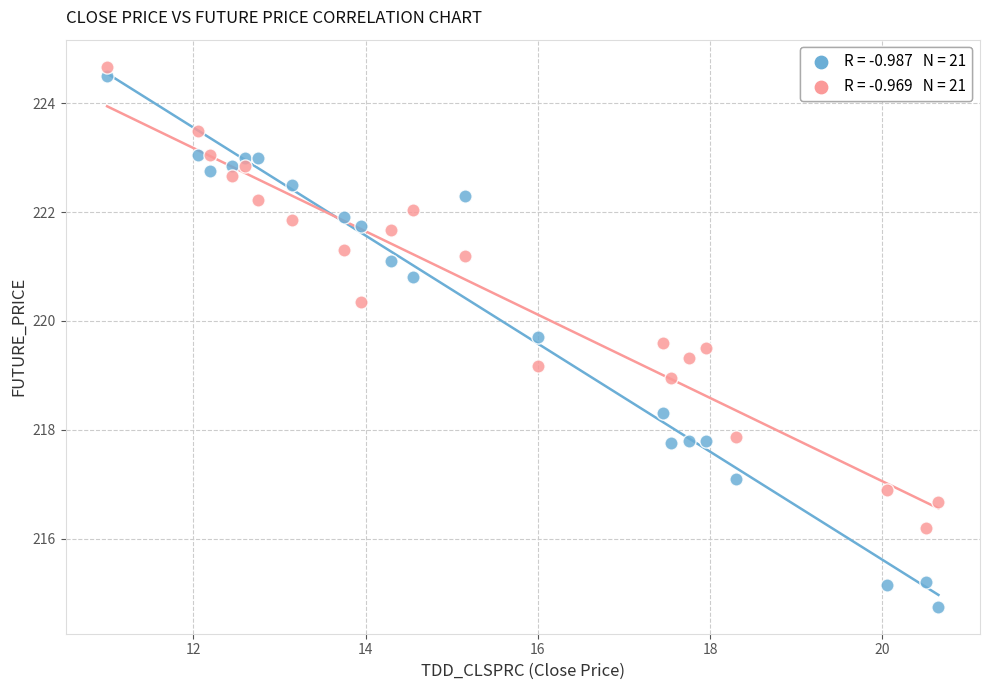

Across all data points, what is the range of Y values (max minus min)?

9.9